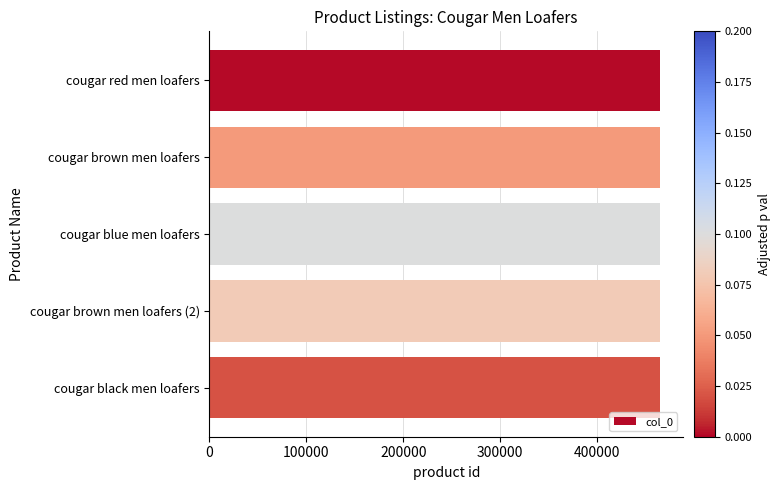

What is the greatest value displayed?

465376